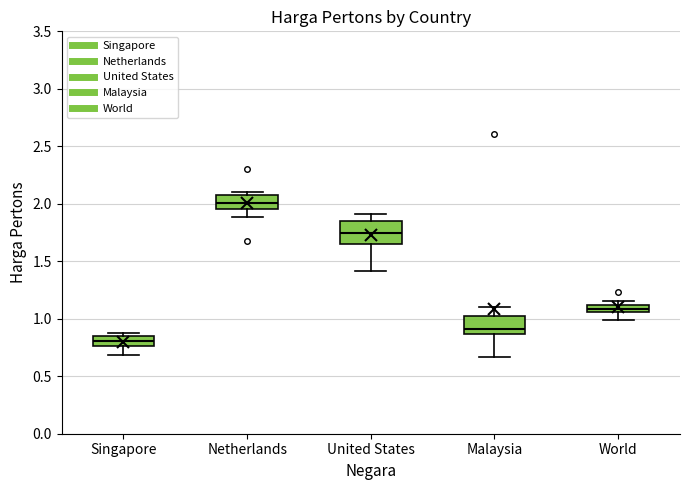

Where is the lower edge of the box for Malaysia on the y-axis? The values are not printed on the chart, so give them approximately, as read against the axis.

0.85